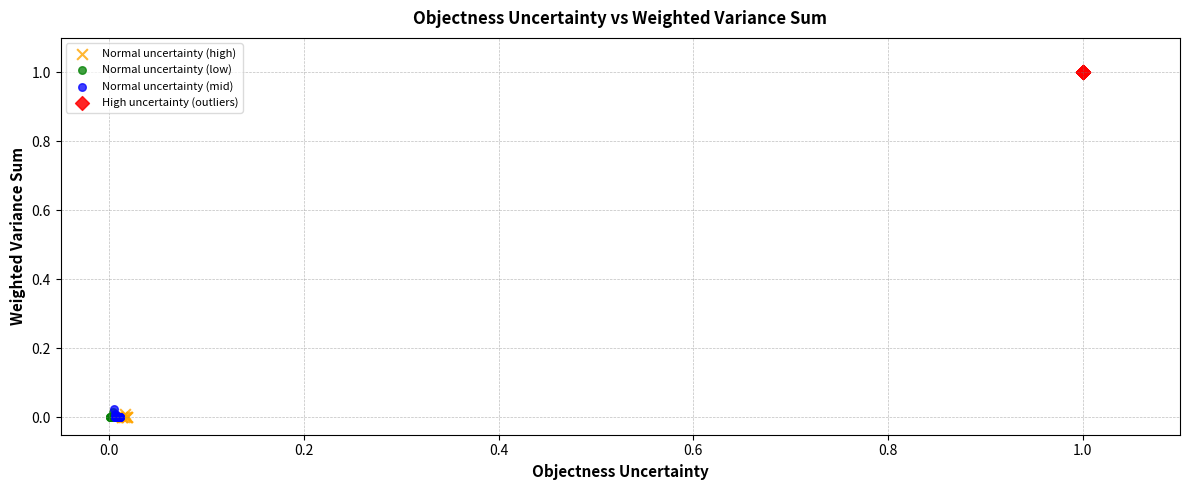

Which series contains the highest Y value?

High uncertainty (outliers)